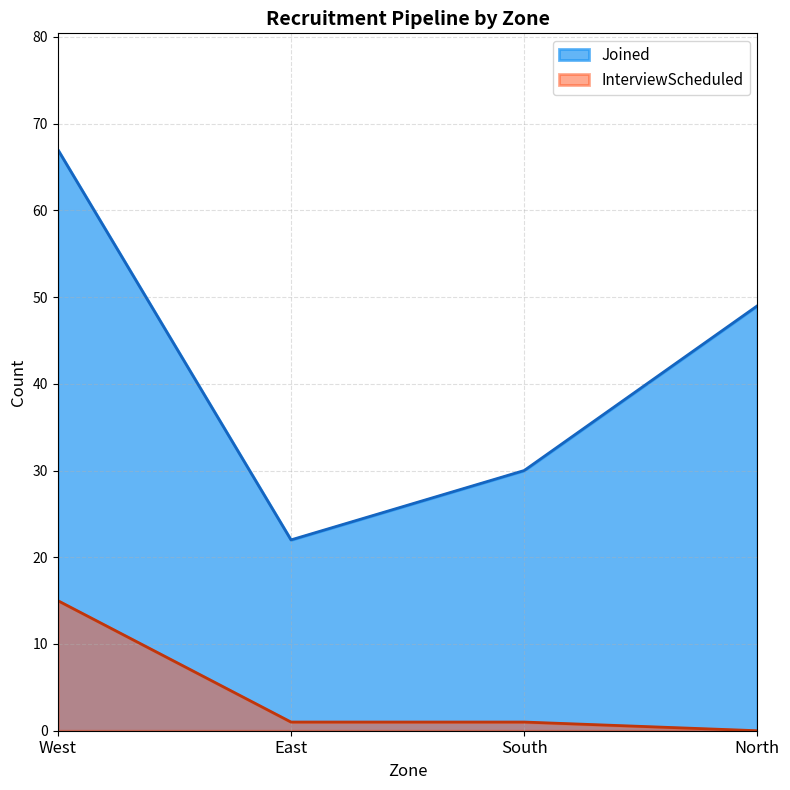

How many values in the InterviewScheduled series are below 1?

1